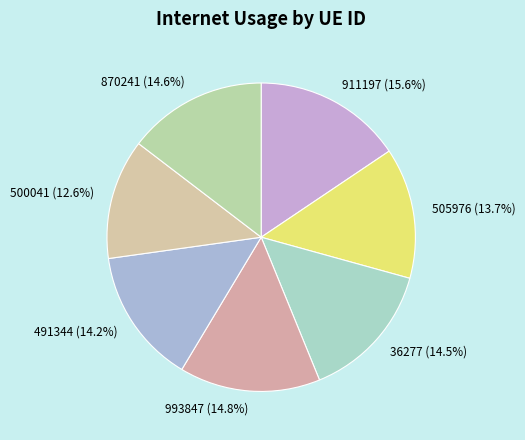

What is the ratio of the value at 911197 to the value at 500041?

1.2